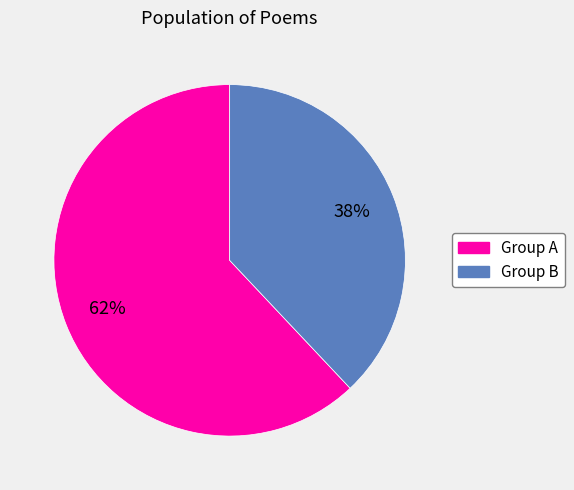

Is there any slice that represents more than half of the pie?

Yes